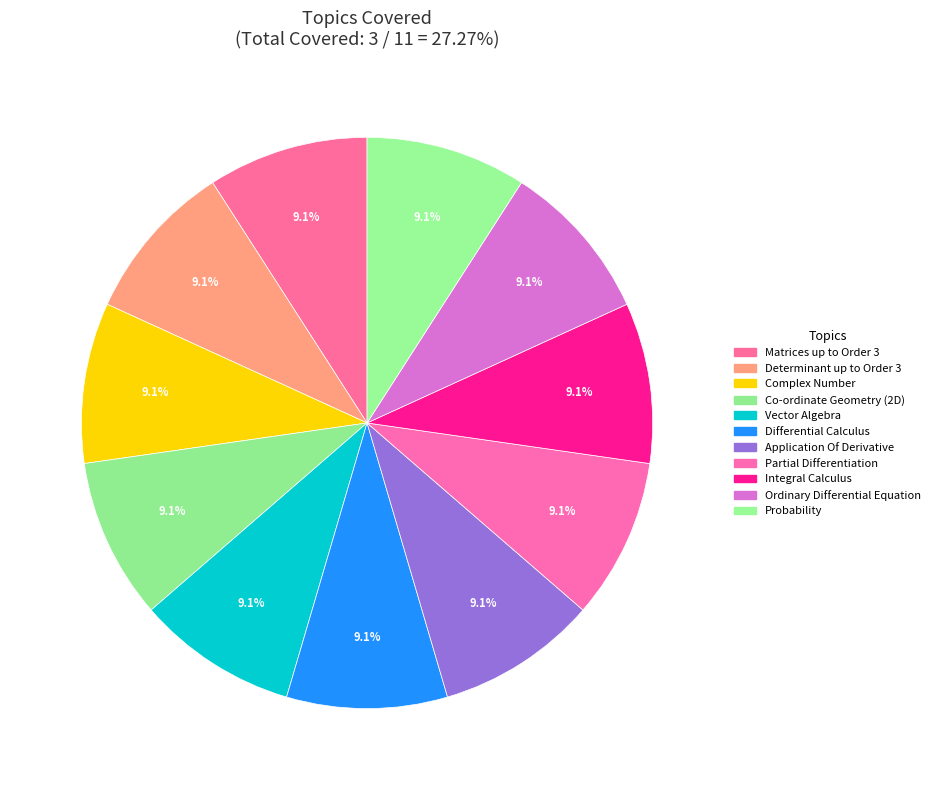

Count the number of slices in the pie.

11